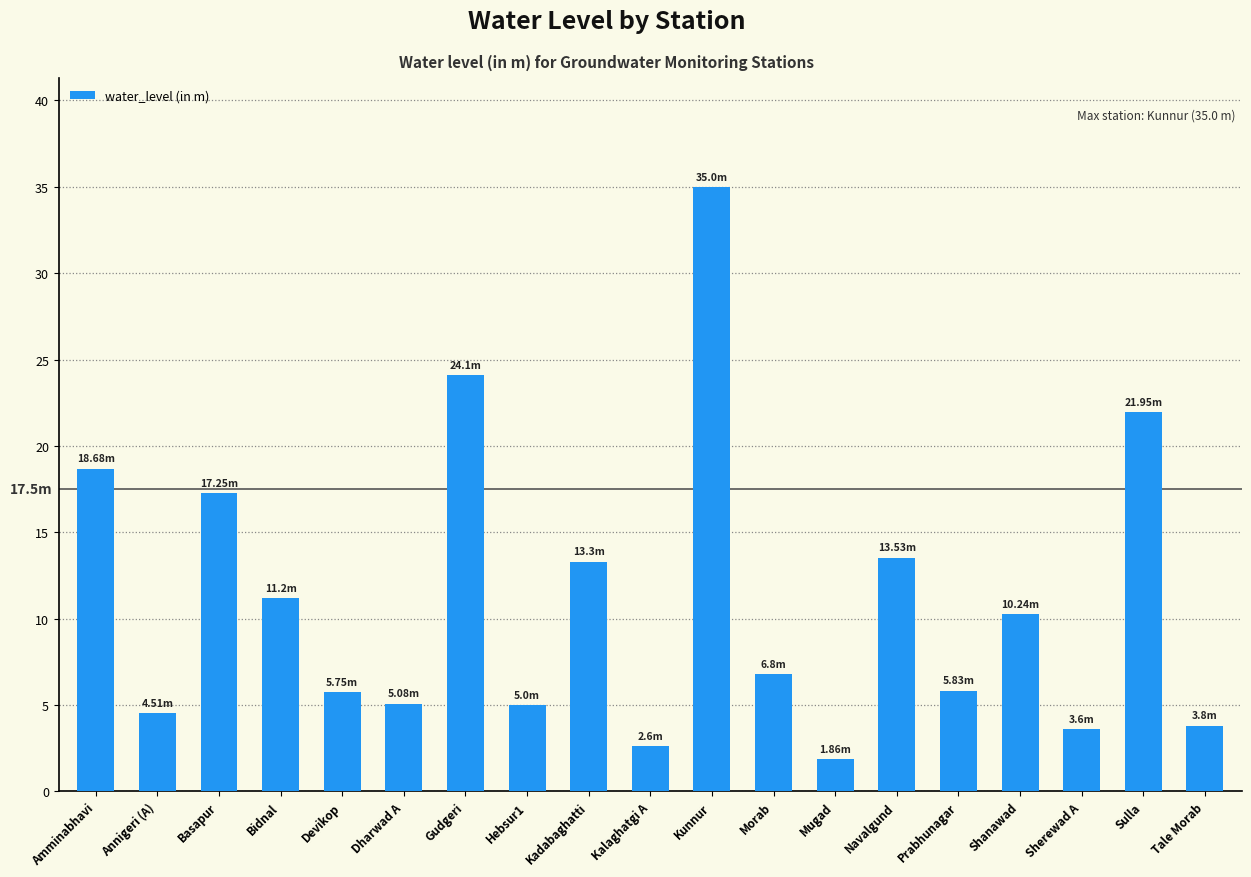

What is the label of the 10th bar from the left?

Kalaghatgi A